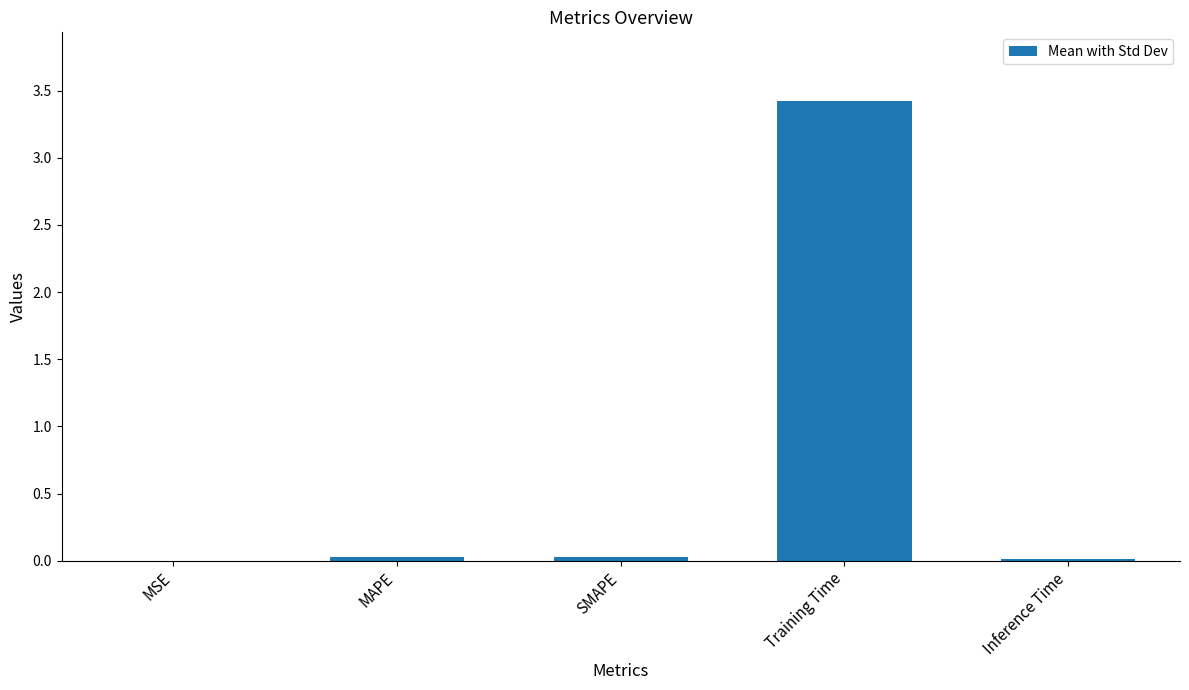

What is the sum of all values?

3.5